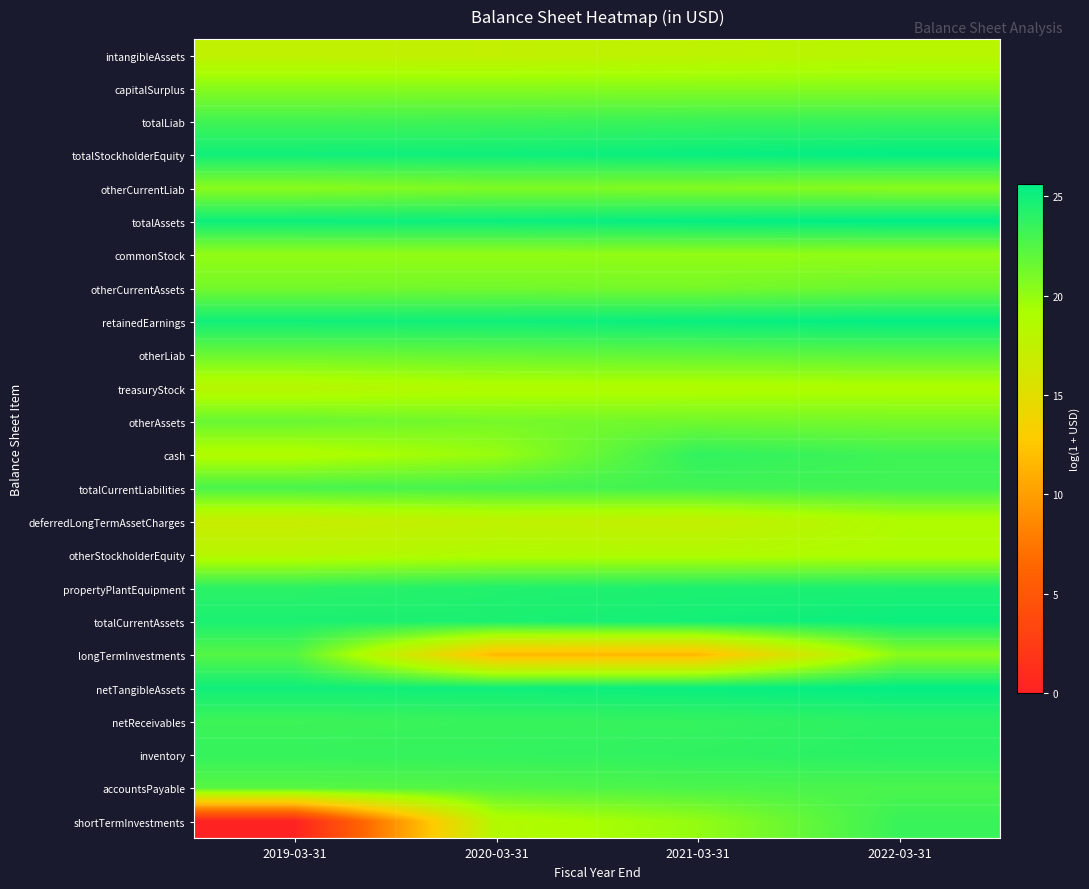

Which has a higher value, 2019-03-31 or 2020-03-31?

2019-03-31